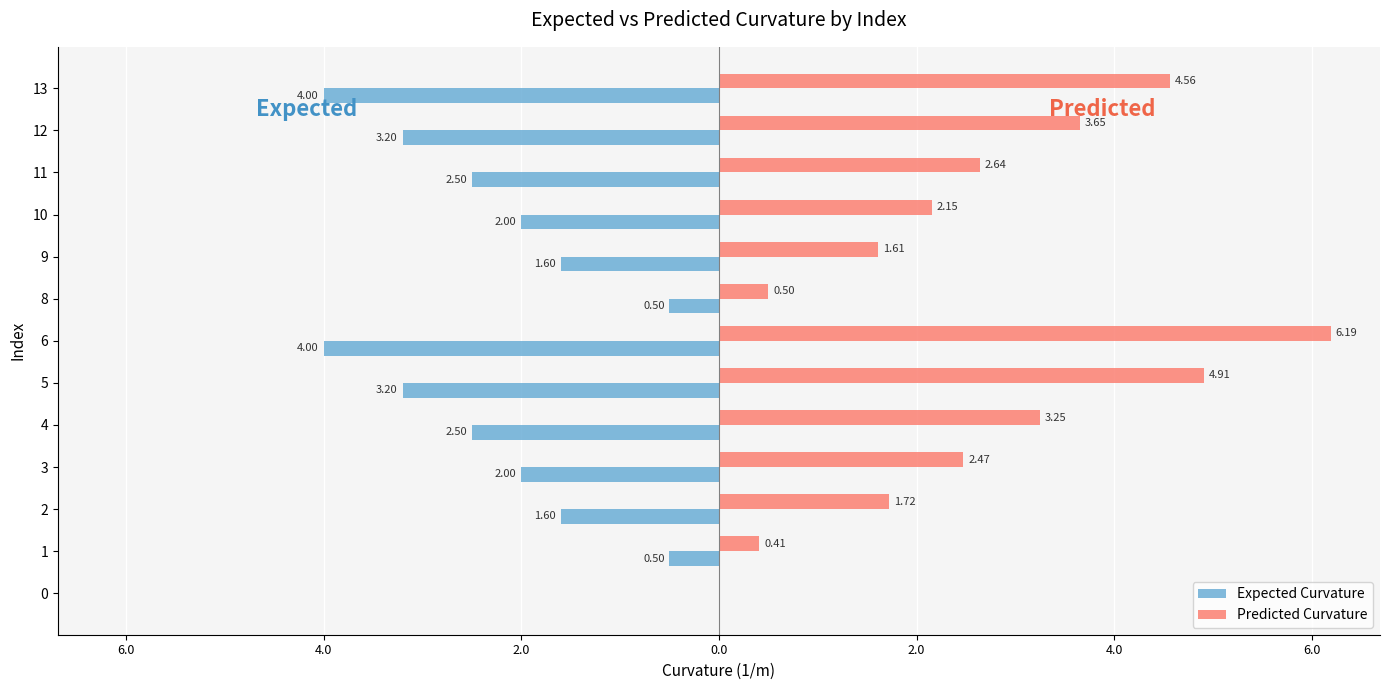

What are all the series names shown in the legend?

Expected Curvature, Predicted Curvature